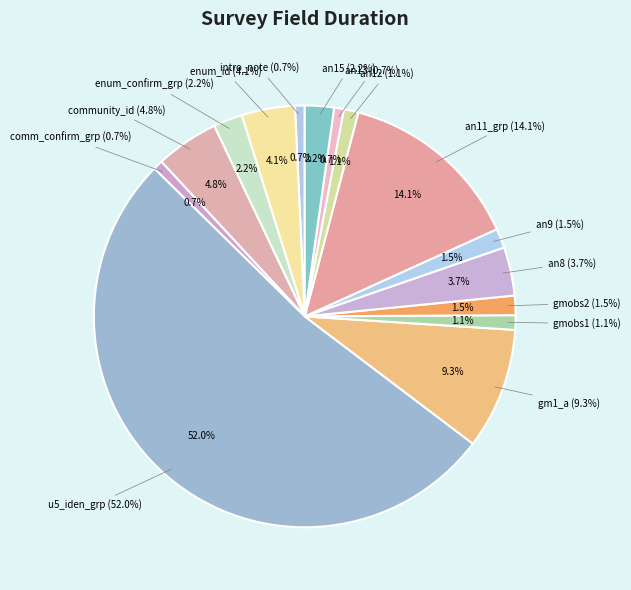

How many slices are in this pie chart?

15